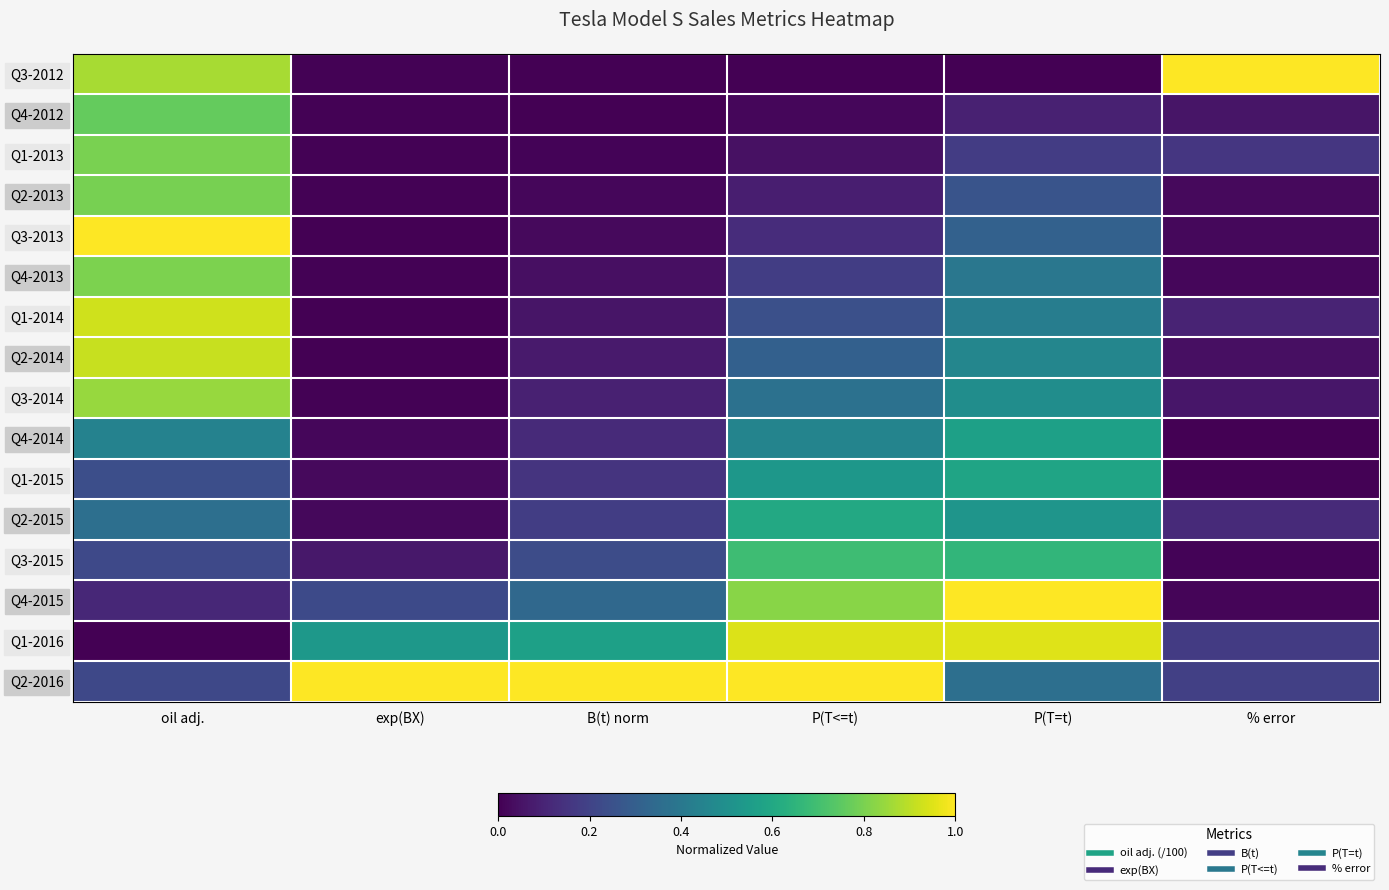

At B(t) norm, list the series in order from largest to smallest.

Q2-2016, Q1-2016, Q4-2015, Q3-2015, Q2-2015, Q1-2015, Q4-2014, Q3-2014, Q2-2014, Q1-2014, Q4-2013, Q3-2013, Q2-2013, Q1-2013, Q4-2012, Q3-2012